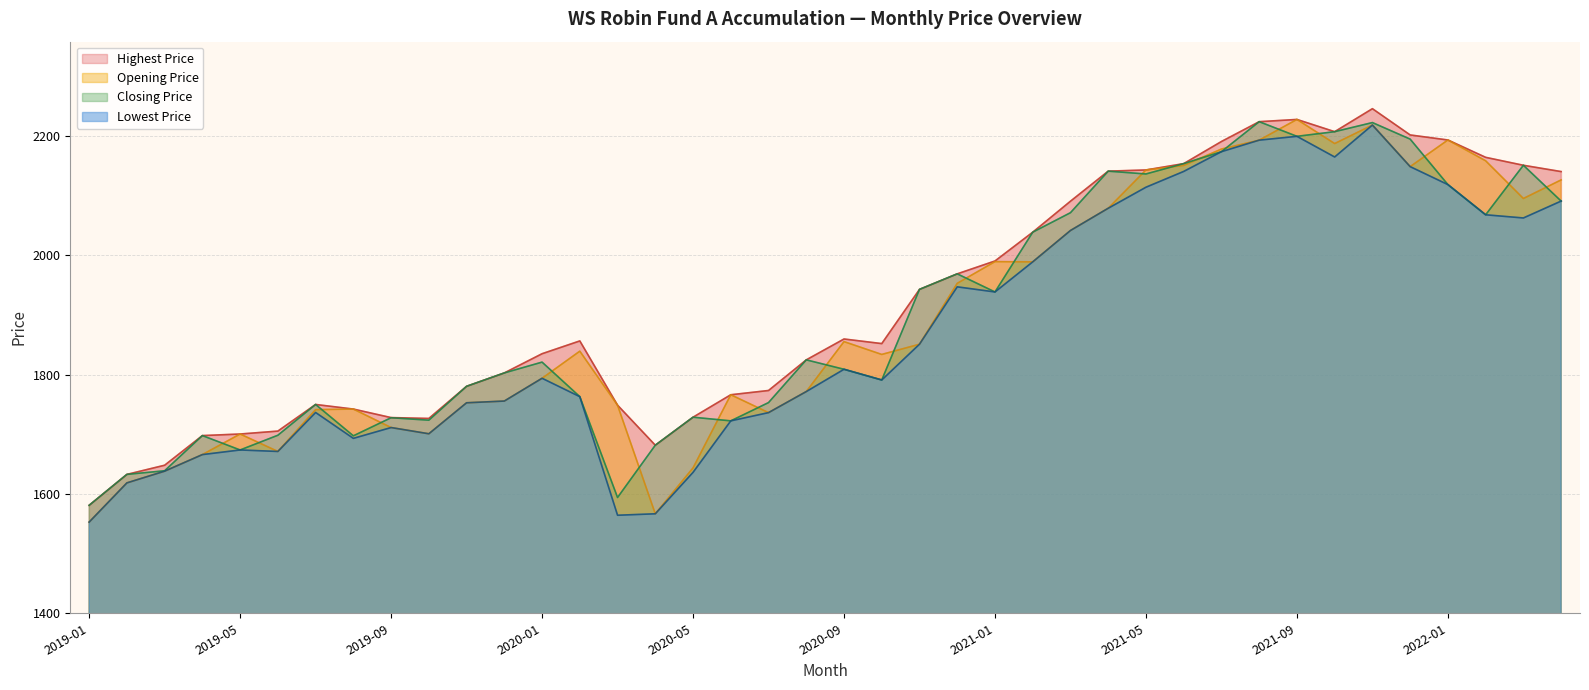

What position from the right is 2021-08?

9